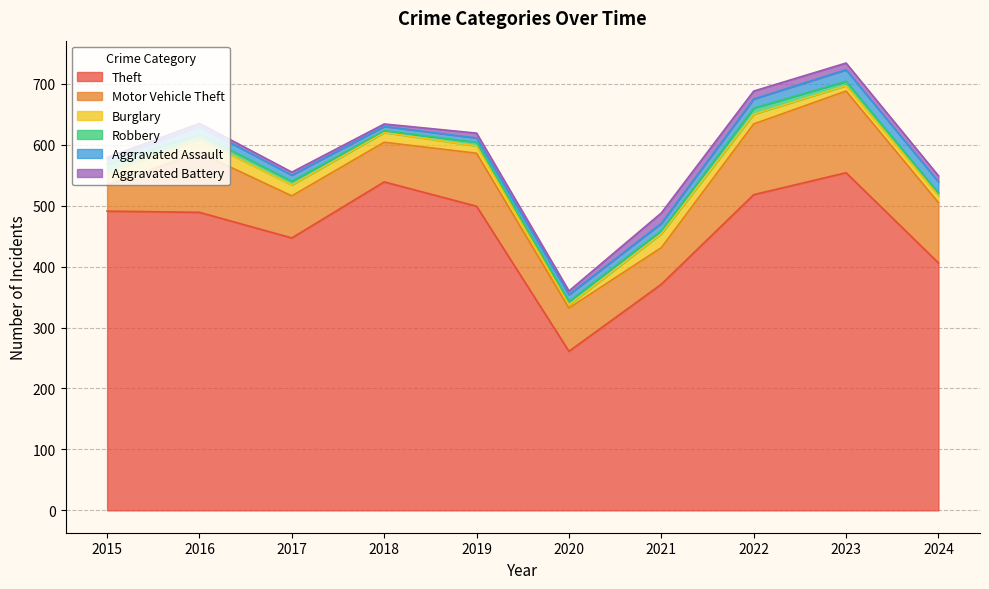

What is the difference between the maximum and second lowest values in the Robbery series?

10